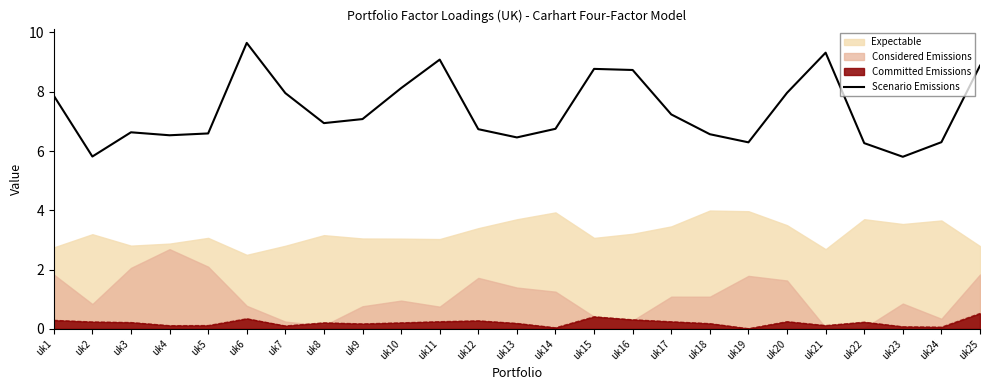

The chart shows a value of 6.5 at uk4. True or false?

True